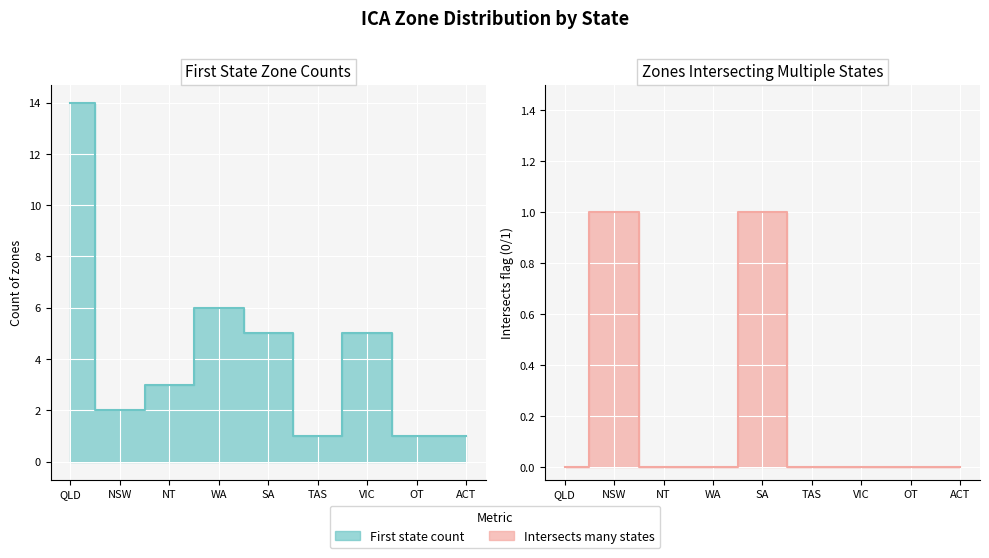

Reading right to left, transcribe all the data shown in this chart.

Intersects many states: 0	0	0	0	1	0	0	1	0
First state: 1	1	5	1	5	6	3	2	14